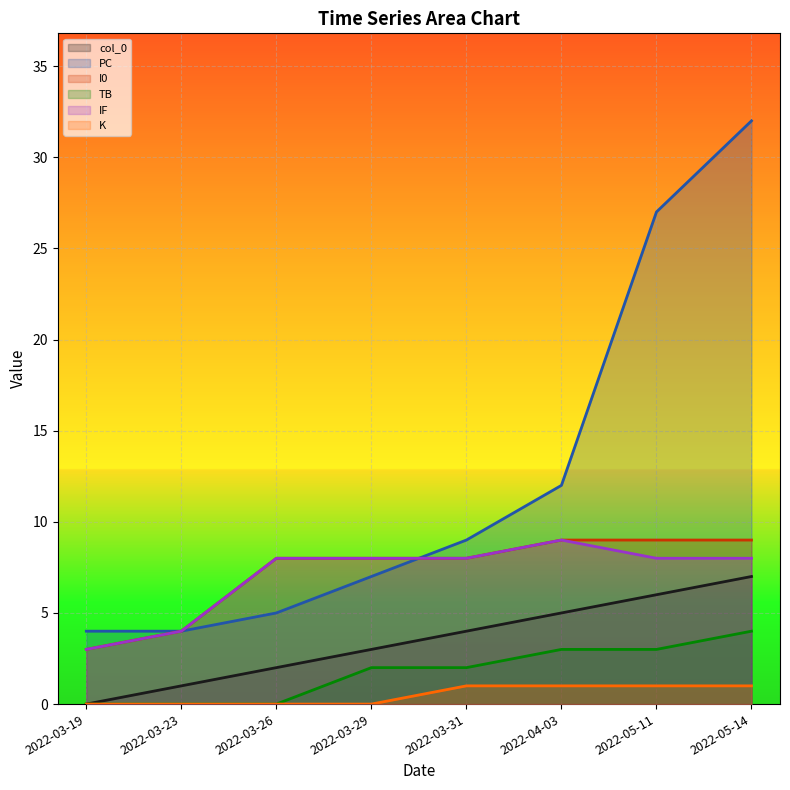

What is the minimum value for IF?

3